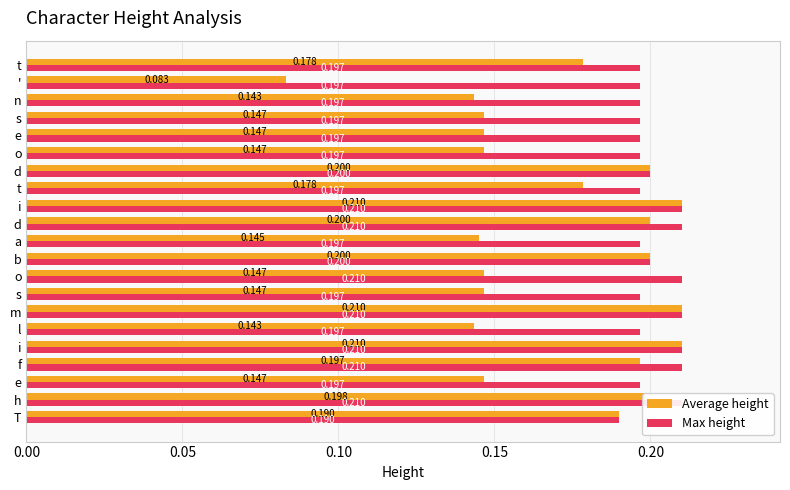

What is the sum of all Max height values?

4.2